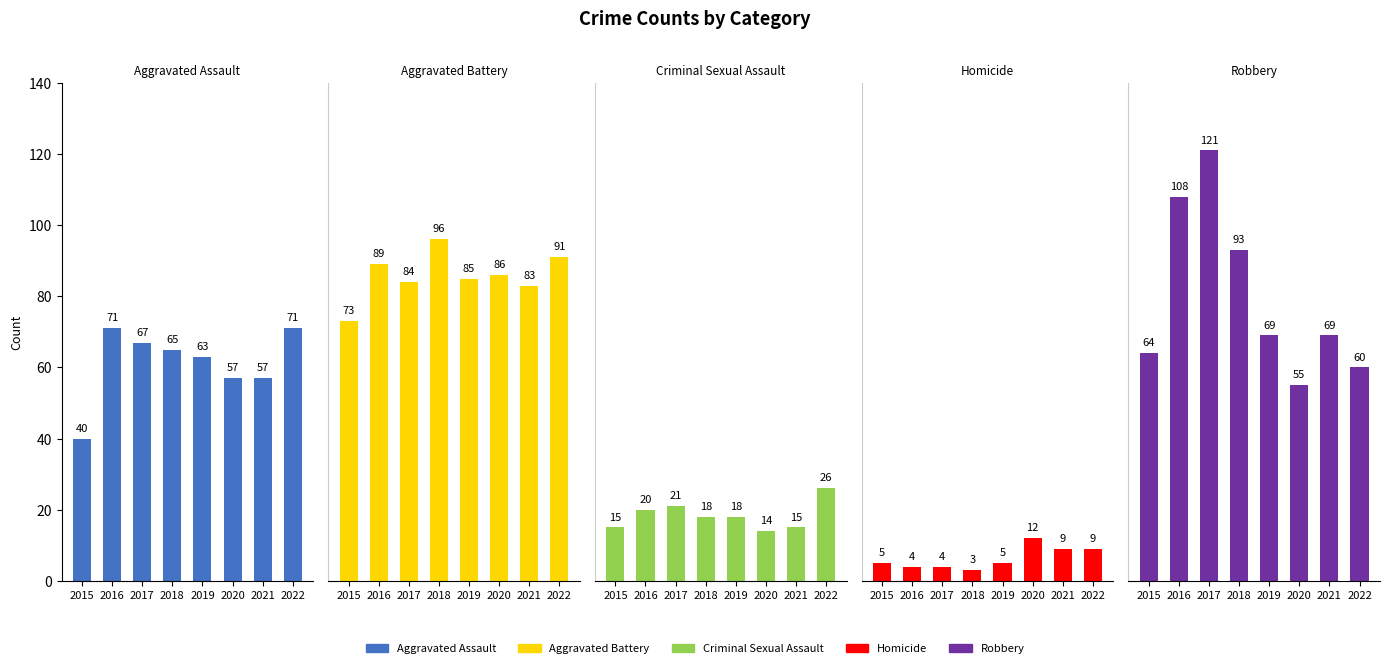

List the labels in order of Criminal Sexual Assault value, smallest first.

2020, 2015, 2021, 2018, 2019, 2016, 2017, 2022